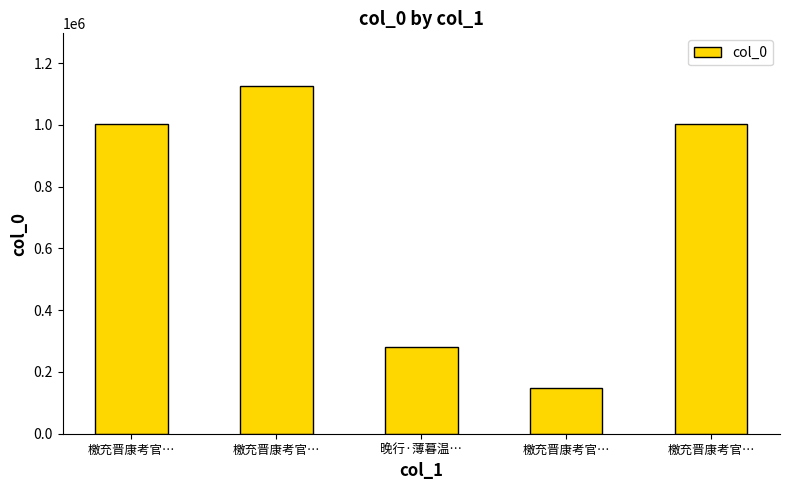

Reading right to left, transcribe all the data shown in this chart.

檄充晋康考官…=1001881	檄充晋康考官…=148755	晚行·薄暮温…=280540	檄充晋康考官…=1127719	檄充晋康考官…=1001882